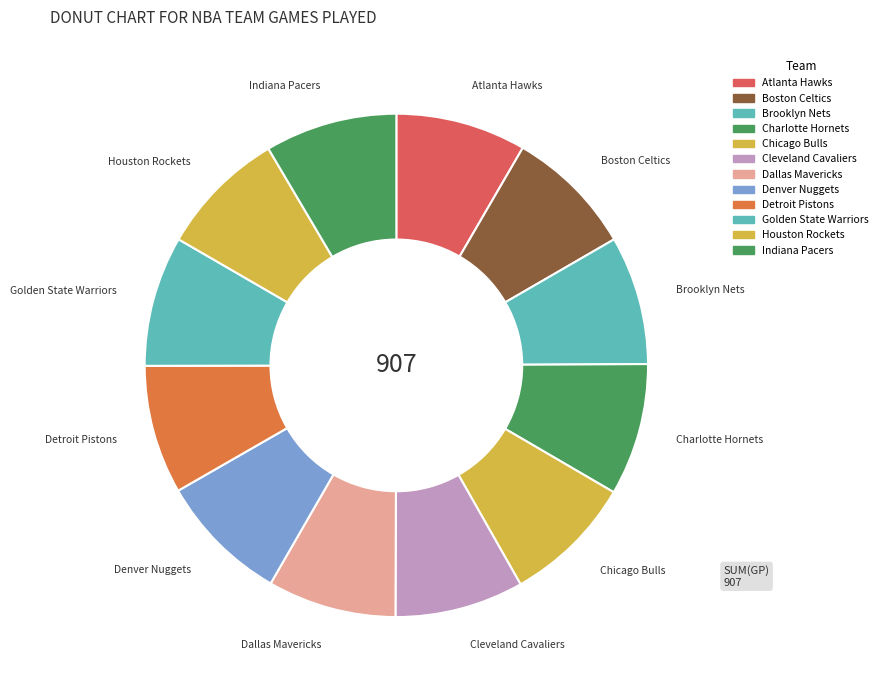

How many segments does this pie chart have?

12